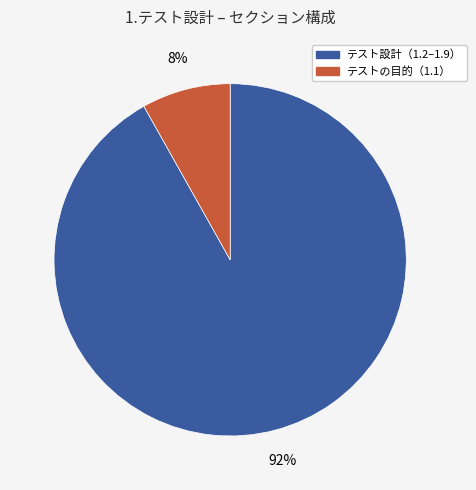

To the nearest percent, what is the average slice percentage?

50%